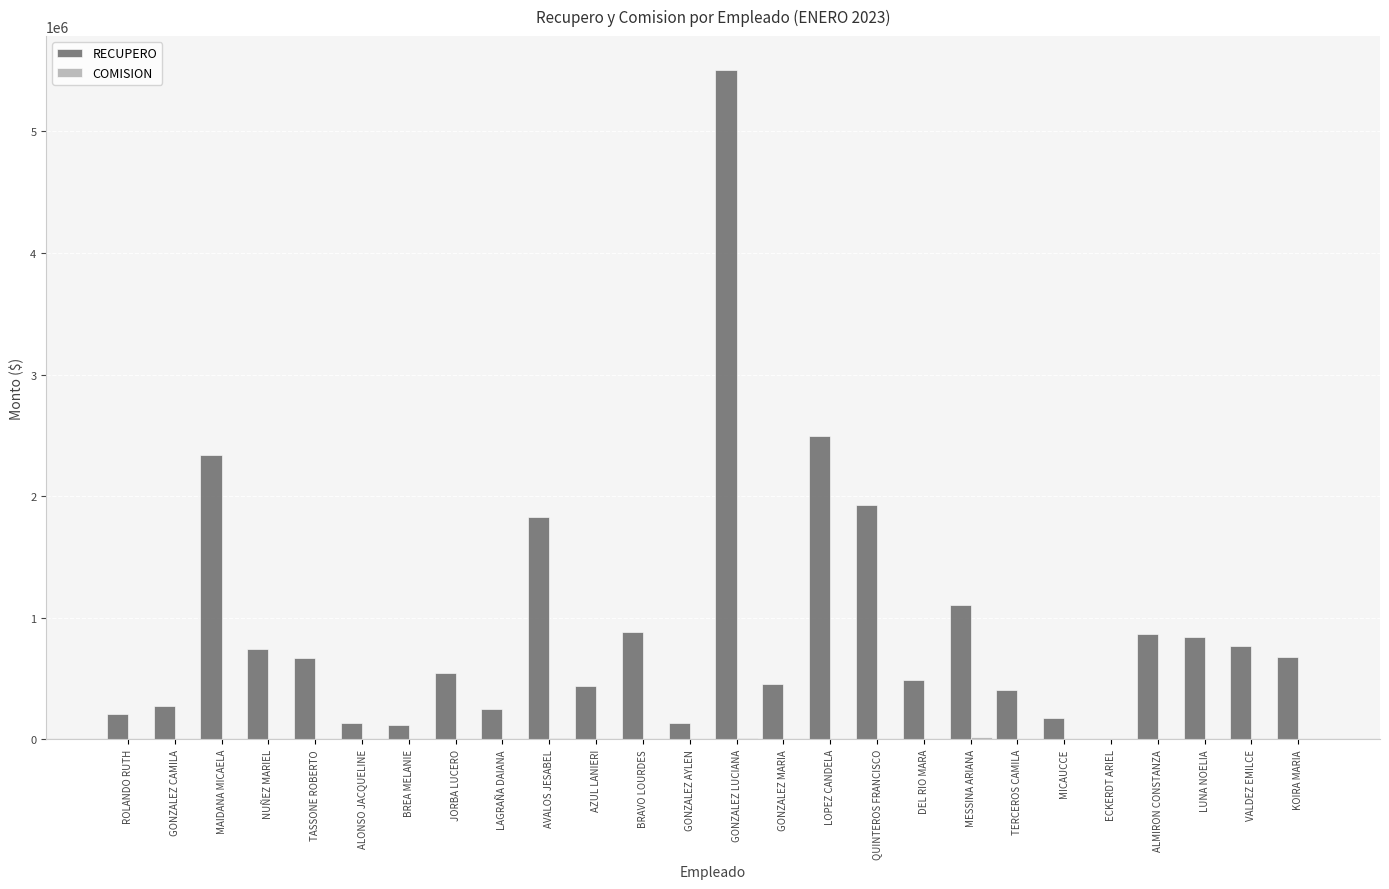

Which series has the largest total across all categories?

RECUPERO